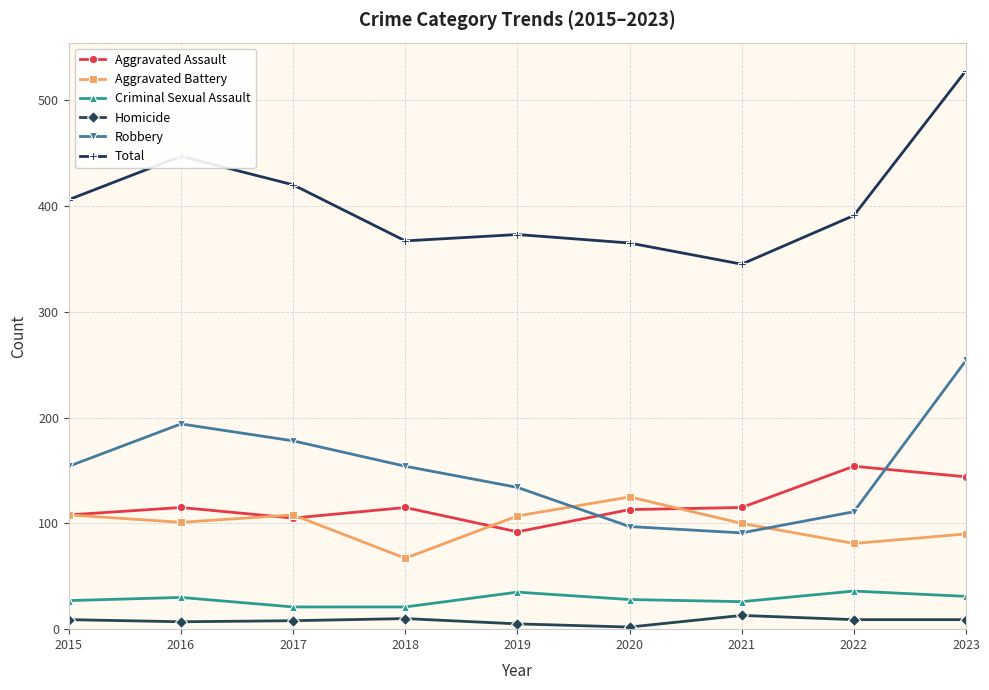

Which series has the largest range (max minus min)?

Total